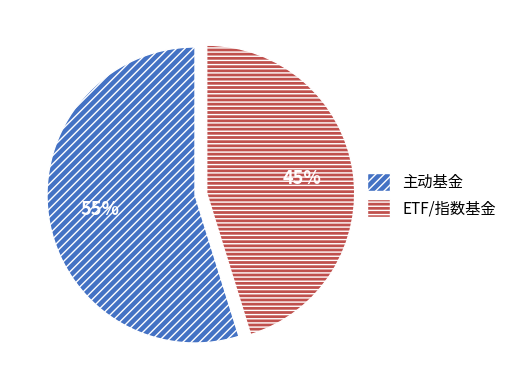

Is the sum of ETF/指数基金 and 主动基金 greater than half?

Yes